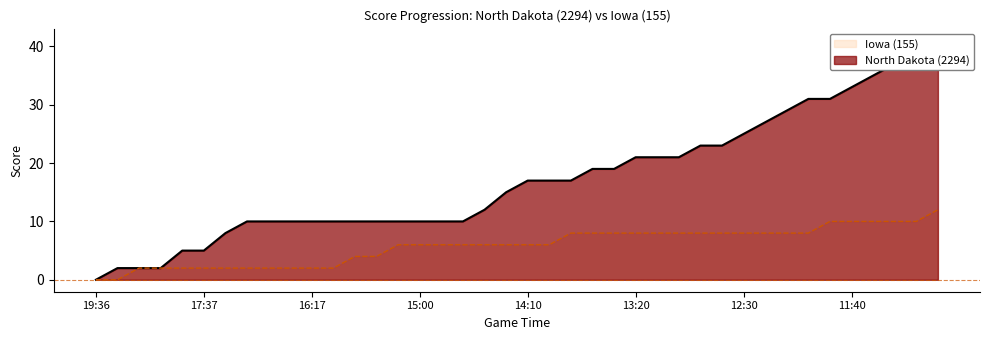

Reading left to right, what are all the values shown in this chart?

North Dakota (2294): 0	2	2	2	5	5	8	10	10	10	10	10	10	10	10	10	10	10	12	15	17	17	17	19	19	21	21	21	23	23	25	27	29	31	31	33	35	37	39	41
Iowa (155): 0	0	2	2	2	2	2	2	2	2	2	2	4	4	6	6	6	6	6	6	6	6	8	8	8	8	8	8	8	8	8	8	8	8	10	10	10	10	10	12